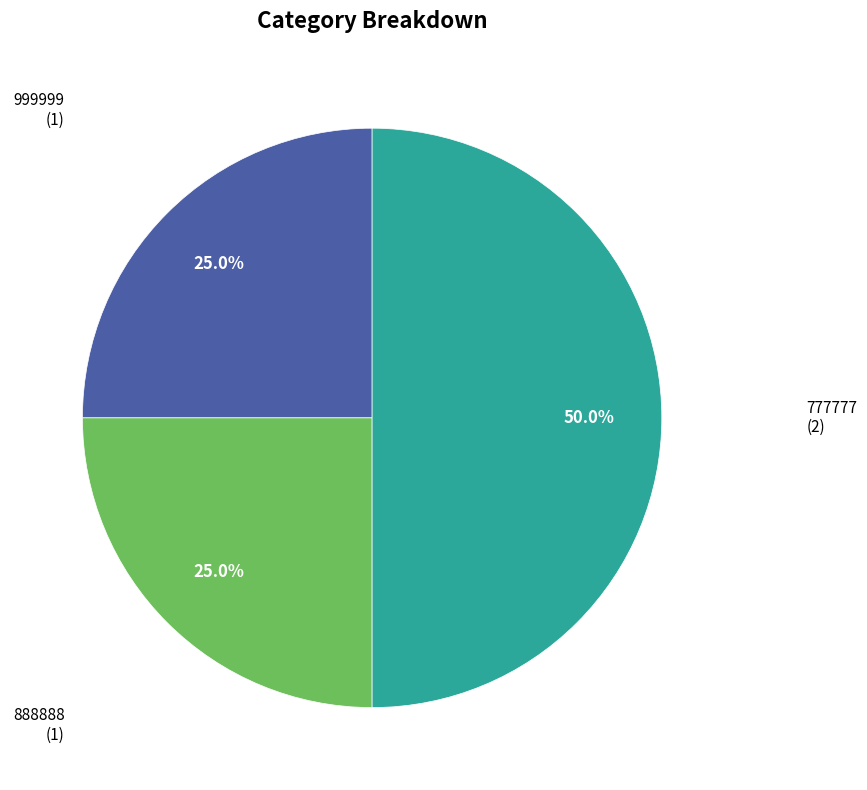

How many segments does this pie chart have?

3